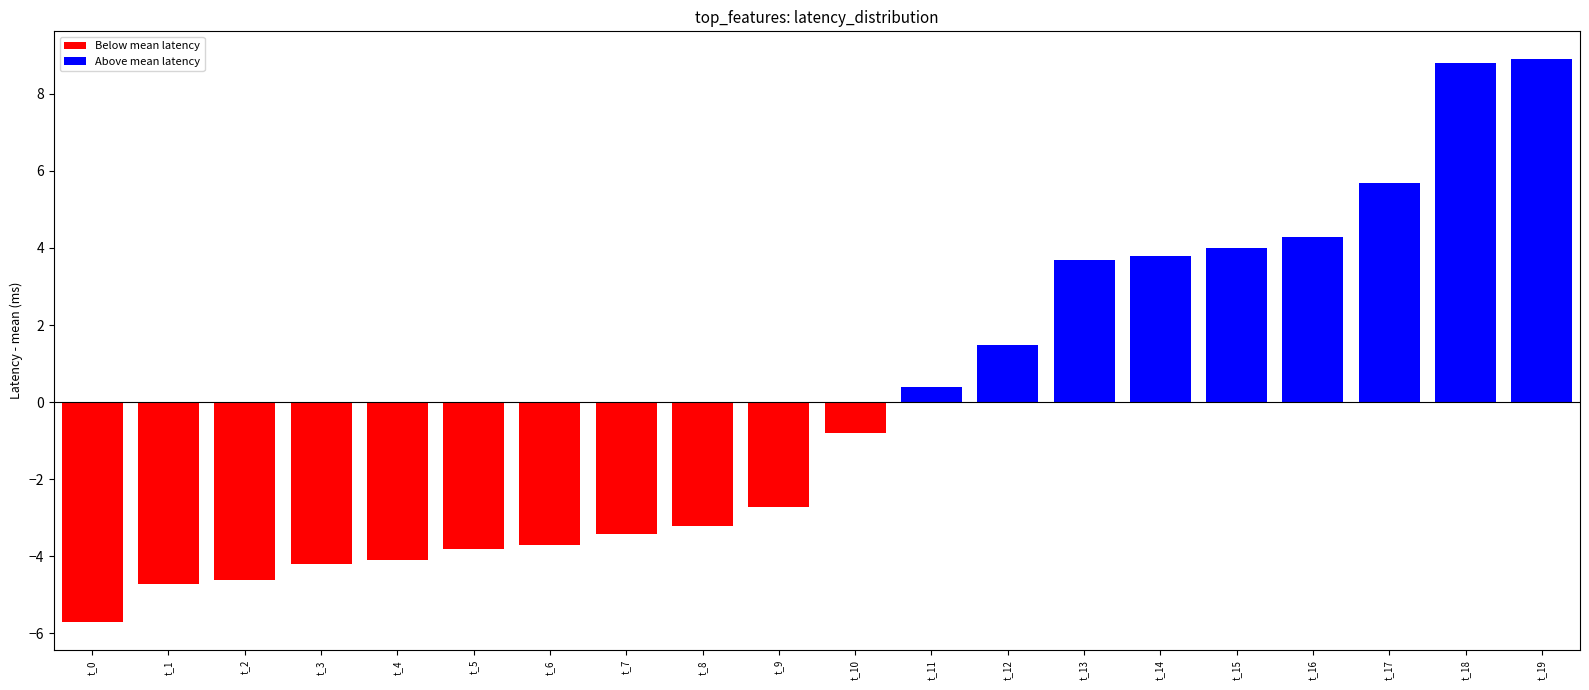

Count the number of values greater than 0.

9